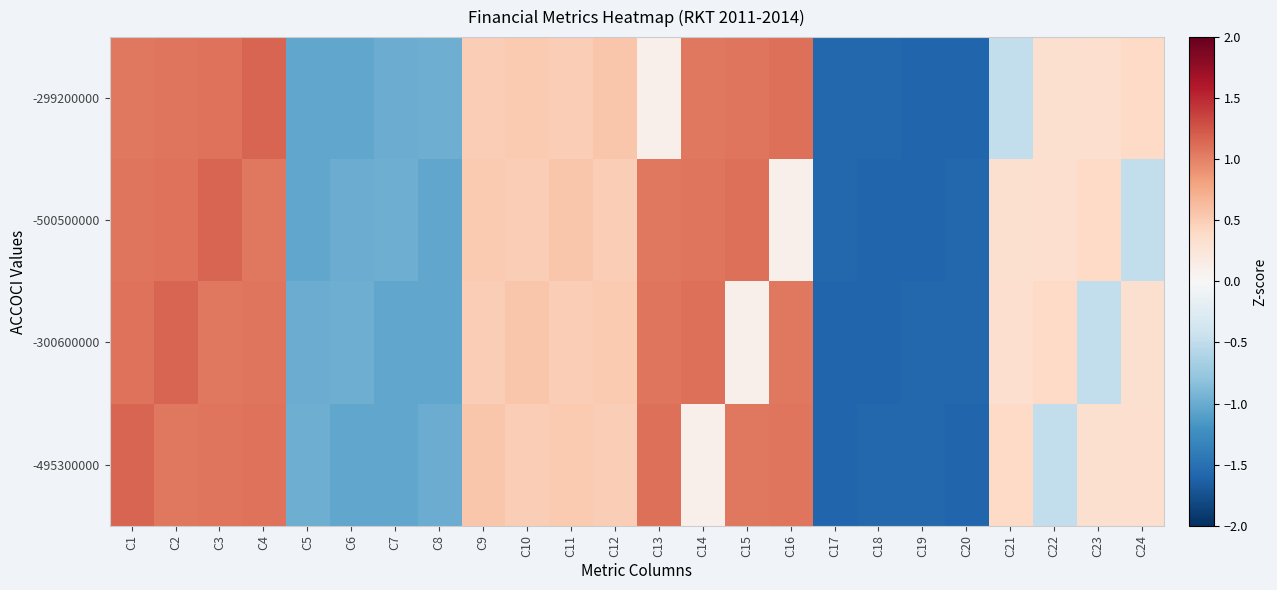

Reading left to right, extract all data points from this chart.

-299200000: C1=1.0	C2=1.1	C3=1.1	C4=1.2	C5=-1.0	C6=-1.0	C7=-1.0	C8=-1.0	C9=0.5	C10=0.5	C11=0.5	C12=0.6	C13=0.1	C14=1.1	C15=1.1	C16=1.1	C17=-1.6	C18=-1.6	C19=-1.6	C20=-1.6	C21=-0.5	C22=0.3	C23=0.3	C24=0.4
-500500000: C1=1.1	C2=1.1	C3=1.2	C4=1.0	C5=-1.0	C6=-1.0	C7=-1.0	C8=-1.0	C9=0.5	C10=0.5	C11=0.6	C12=0.5	C13=1.1	C14=1.1	C15=1.1	C16=0.1	C17=-1.6	C18=-1.6	C19=-1.6	C20=-1.6	C21=0.3	C22=0.3	C23=0.4	C24=-0.5
-300600000: C1=1.1	C2=1.2	C3=1.0	C4=1.1	C5=-1.0	C6=-1.0	C7=-1.0	C8=-1.0	C9=0.5	C10=0.6	C11=0.5	C12=0.5	C13=1.1	C14=1.1	C15=0.1	C16=1.1	C17=-1.6	C18=-1.6	C19=-1.6	C20=-1.6	C21=0.3	C22=0.4	C23=-0.5	C24=0.3
-495300000: C1=1.2	C2=1.0	C3=1.1	C4=1.1	C5=-1.0	C6=-1.0	C7=-1.0	C8=-1.0	C9=0.6	C10=0.5	C11=0.5	C12=0.5	C13=1.1	C14=0.1	C15=1.1	C16=1.1	C17=-1.6	C18=-1.6	C19=-1.6	C20=-1.6	C21=0.4	C22=-0.5	C23=0.3	C24=0.3